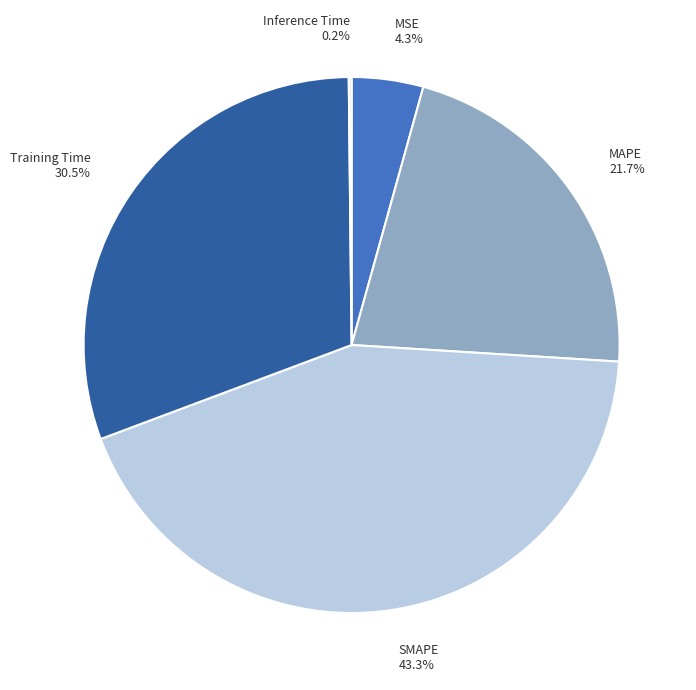

To the nearest percent, what portion does SMAPE represent?

43%